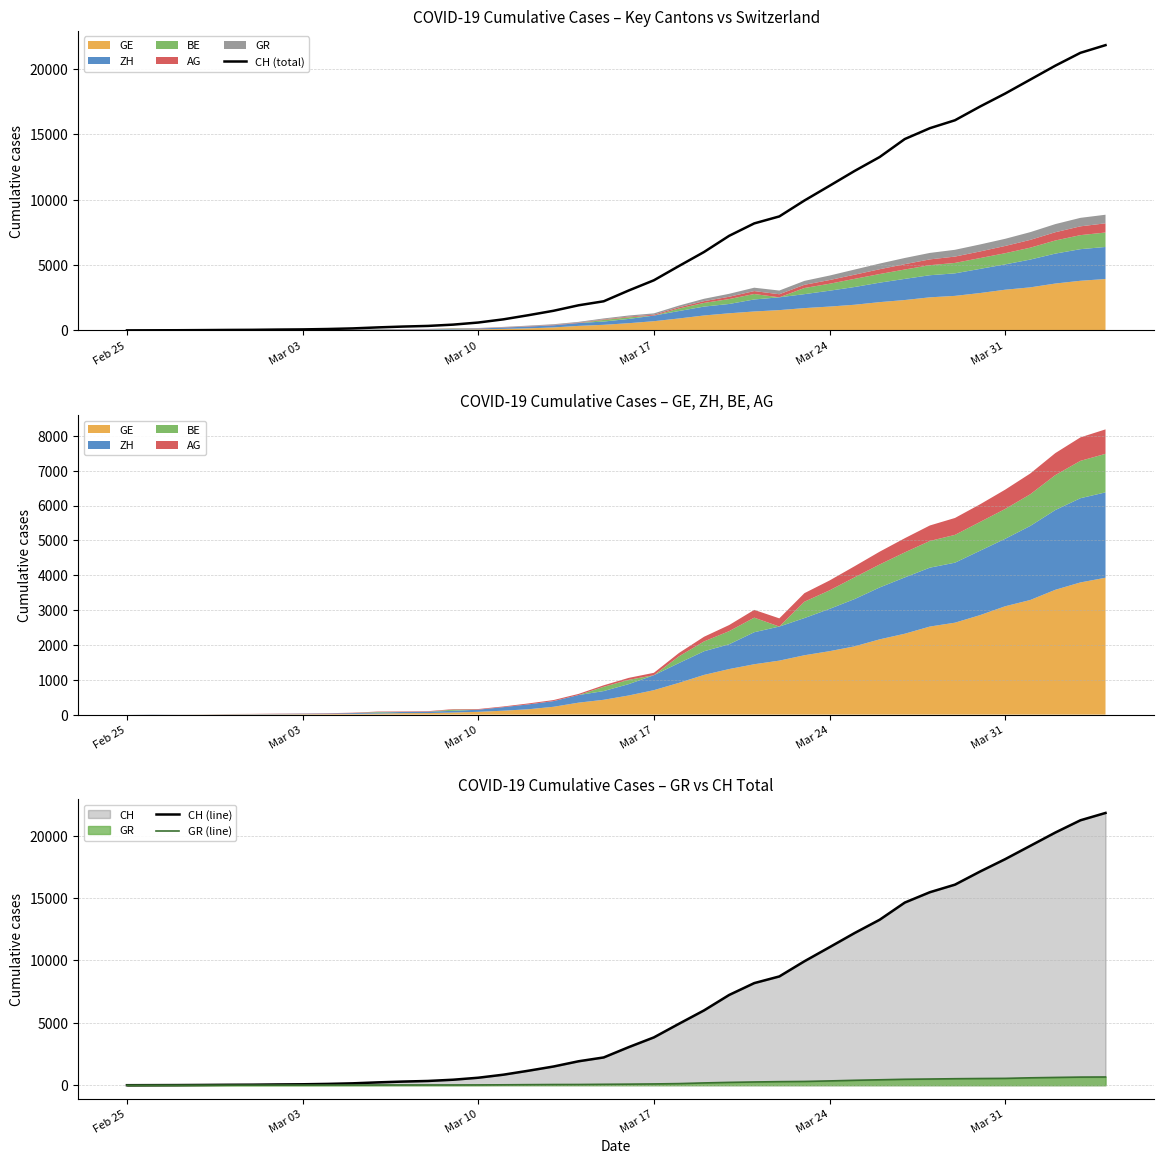

How many values in the GR (line) series exceed 84?

19